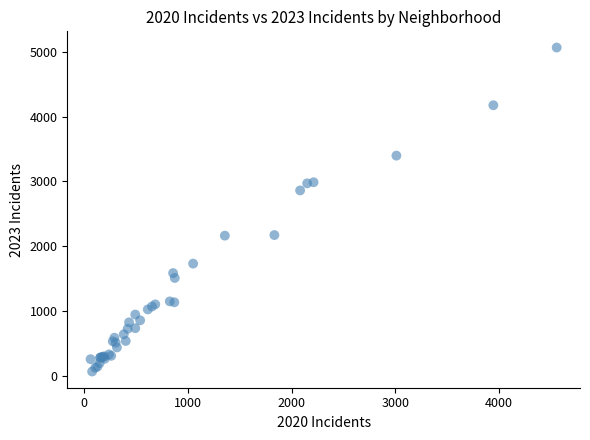

What Y value in the scatter plot is closest to 2567?

2862